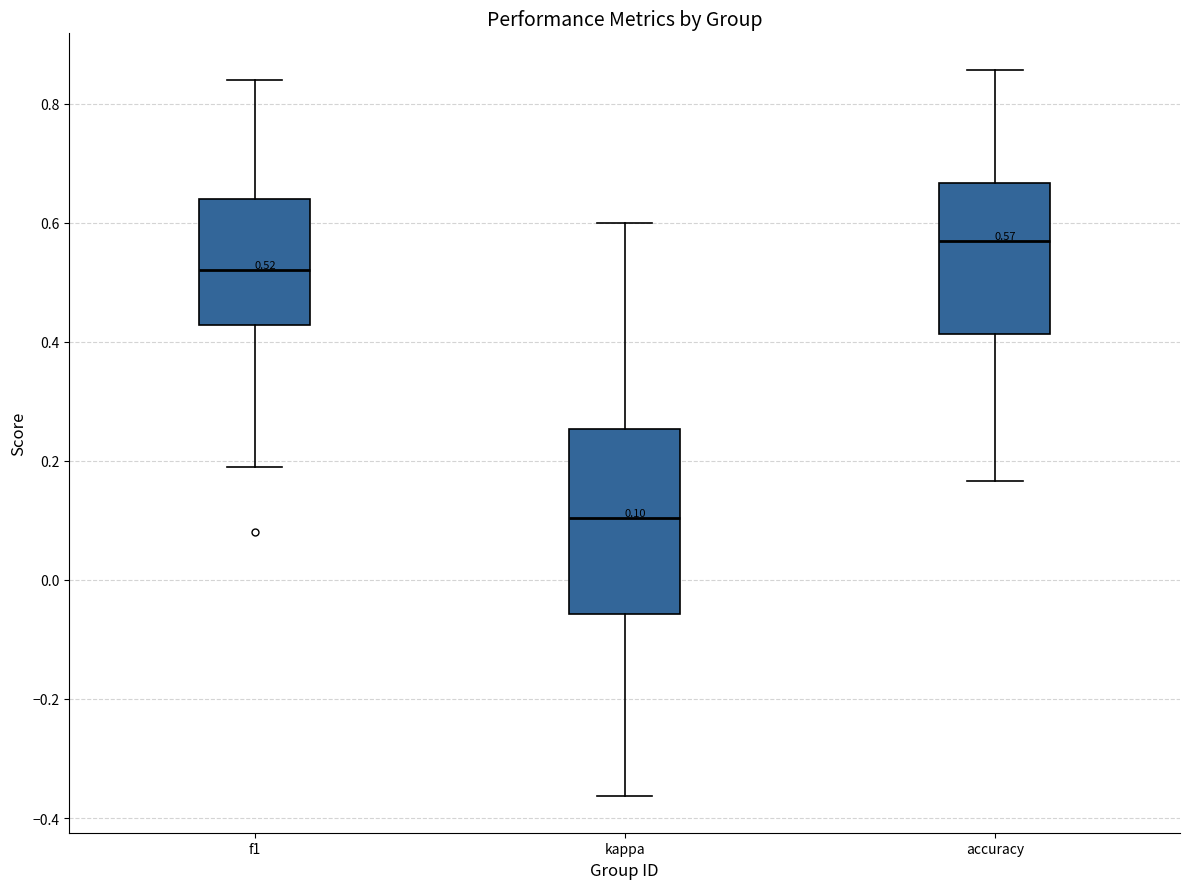

Which box's median line is the lowest?

kappa